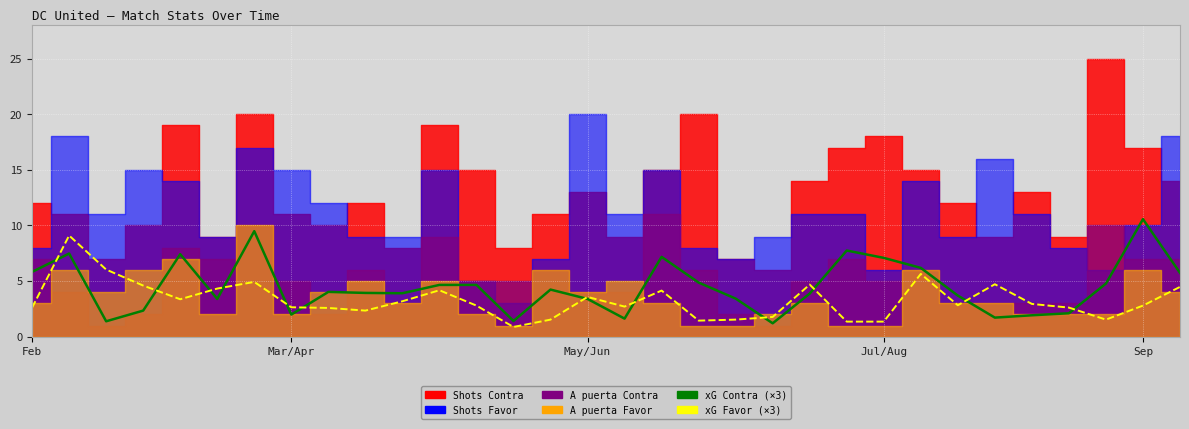

What is the difference between the xG Favor (×3) values at 12 and 9?

0.5